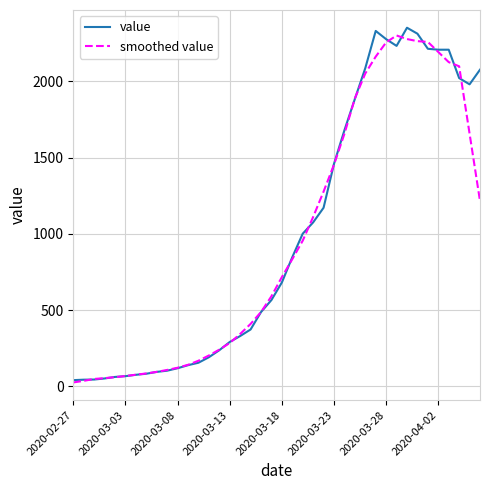

What is the highest value of the smoothed value series?

2300.2